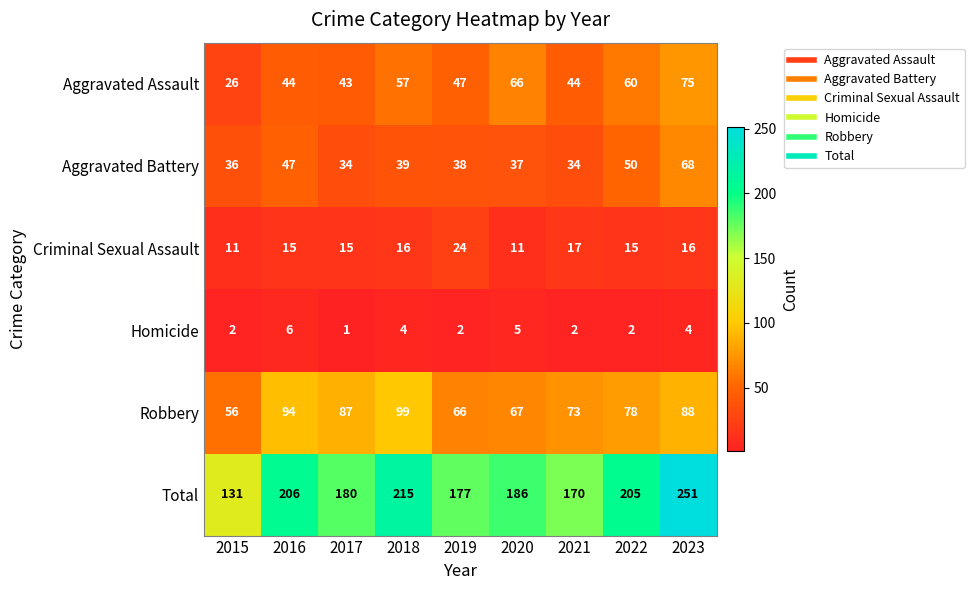

List the series in order of their peak value, highest first.

Total, Robbery, Aggravated Assault, Aggravated Battery, Criminal Sexual Assault, Homicide